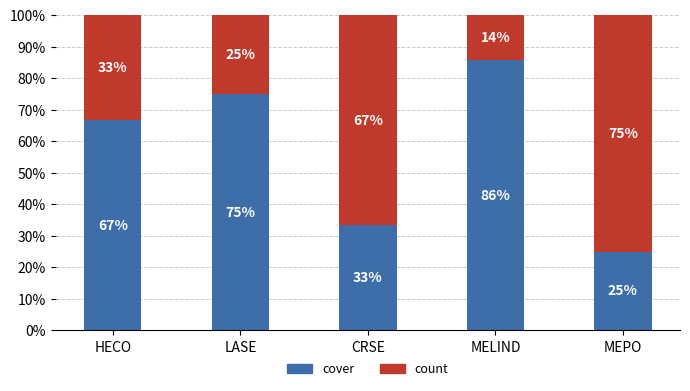

Which category has the lowest value in the cover series?

MEPO